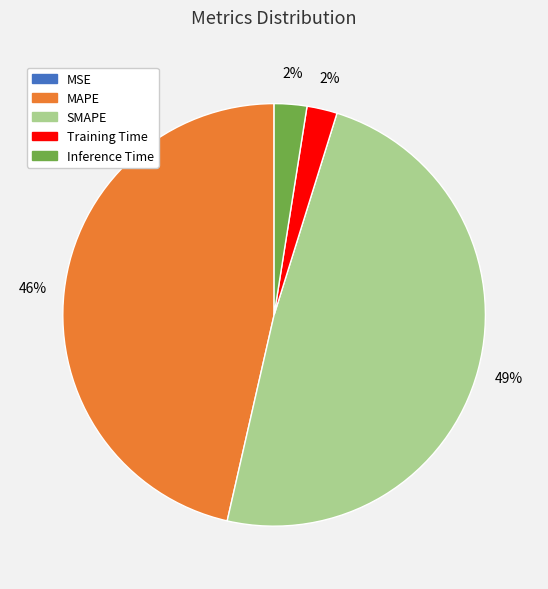

Between Inference Time and MAPE, which is larger?

MAPE